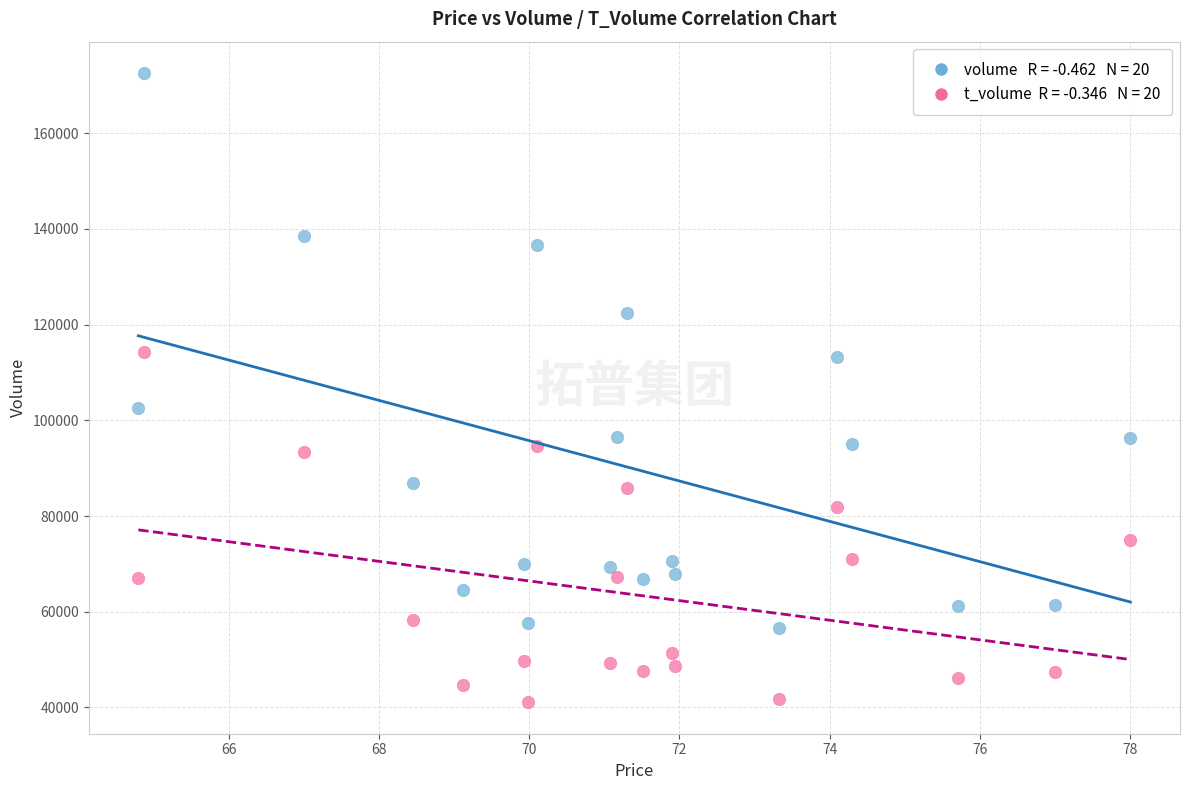

Across all series, what Y value is closest to 106818?

102586